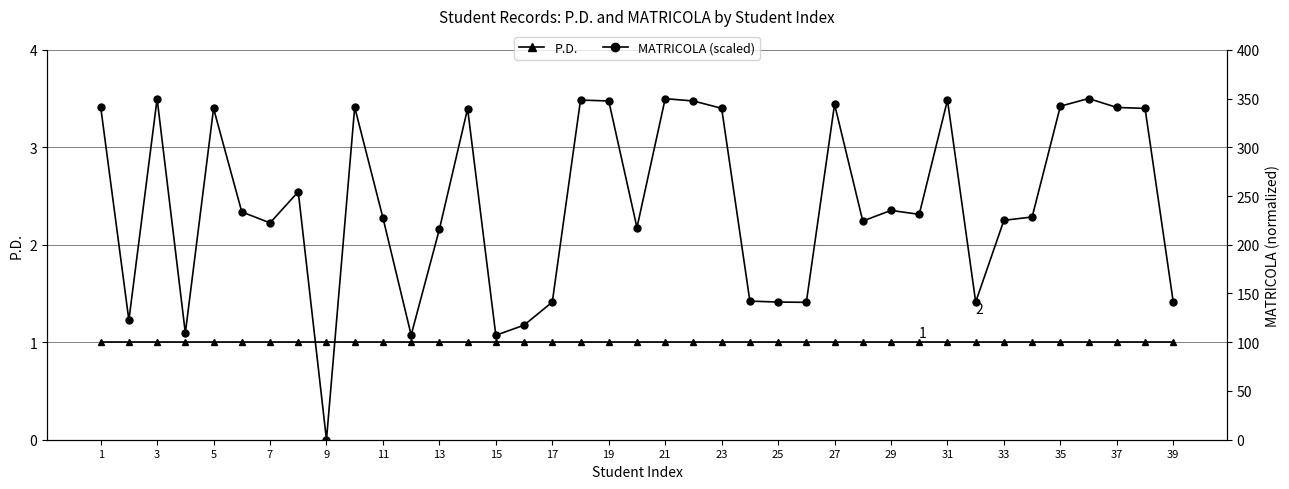

The value of P.D. at 35 is 1.6. True or false?

False